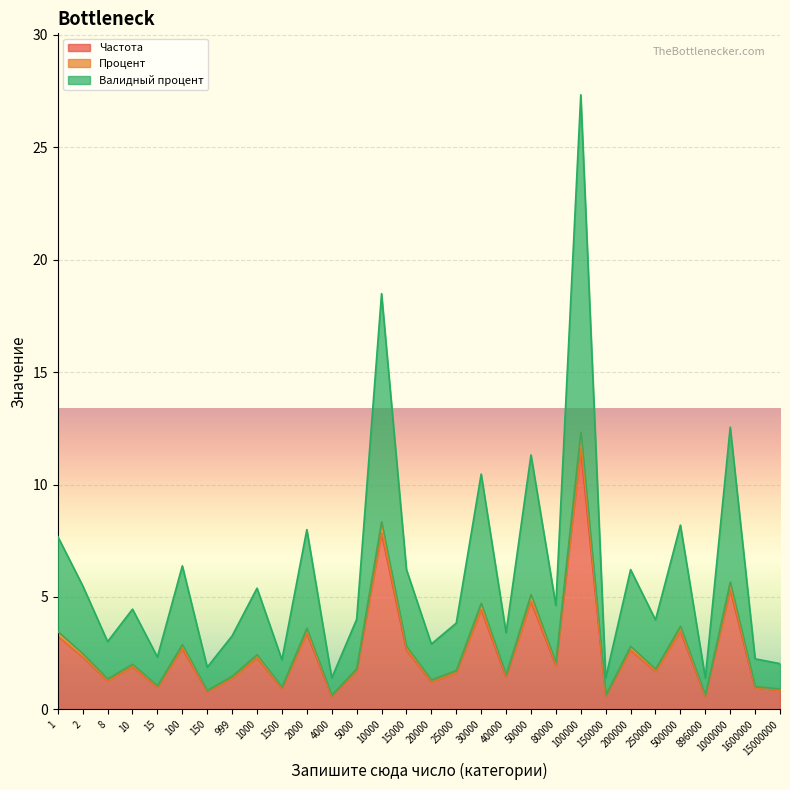

Rank the categories by Процент value from lowest to highest.

4000, 150000, 896000, 150, 15000000, 1500, 1600000, 15, 20000, 8, 999, 40000, 25000, 250000, 5000, 10, 80000, 1000, 2, 200000, 15000, 100, 1, 2000, 500000, 30000, 50000, 1000000, 10000, 100000